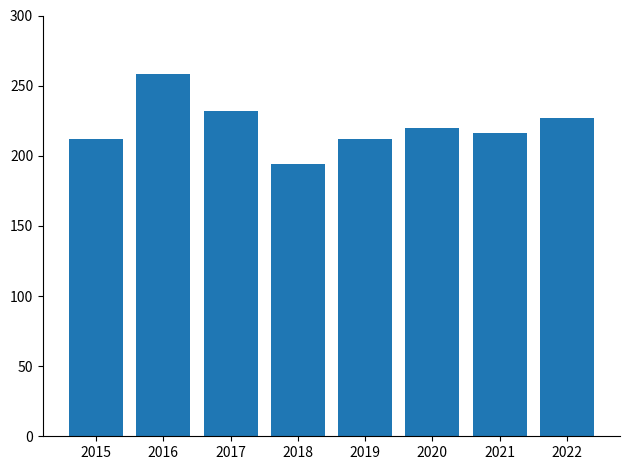

Count the number of data series in this chart.

1